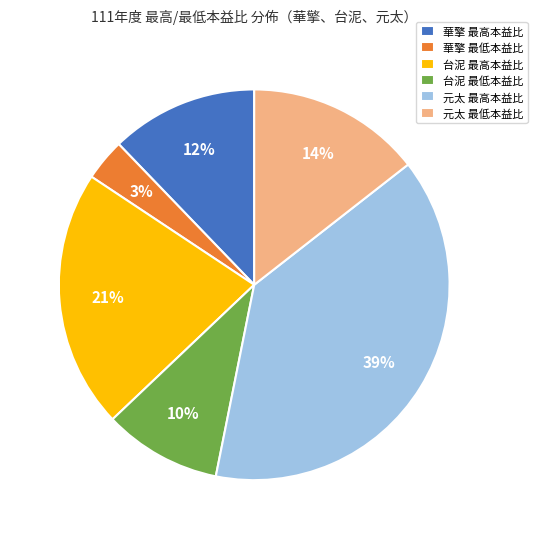

True or false: 華擎 最低本益比 accounts for 10% of the total.

False